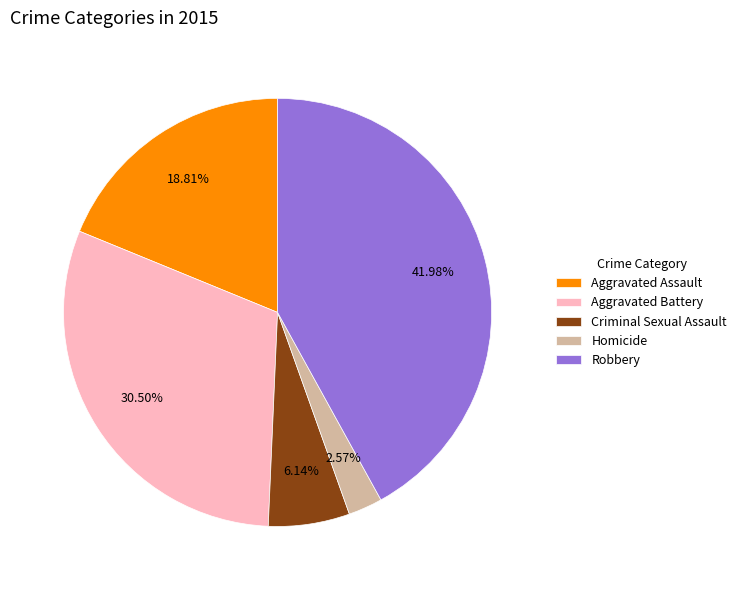

Count the number of slices in the pie.

5